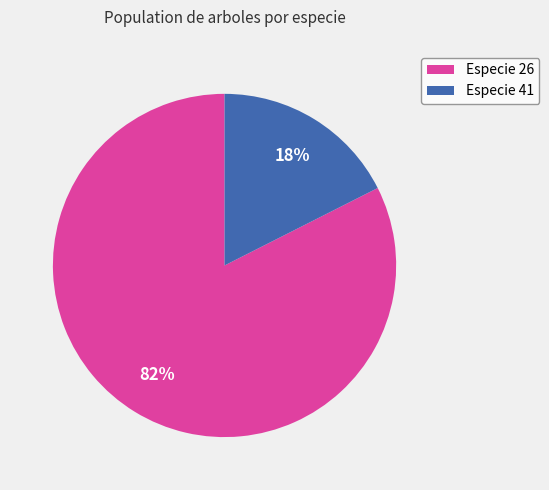

Count the number of slices in the pie.

2